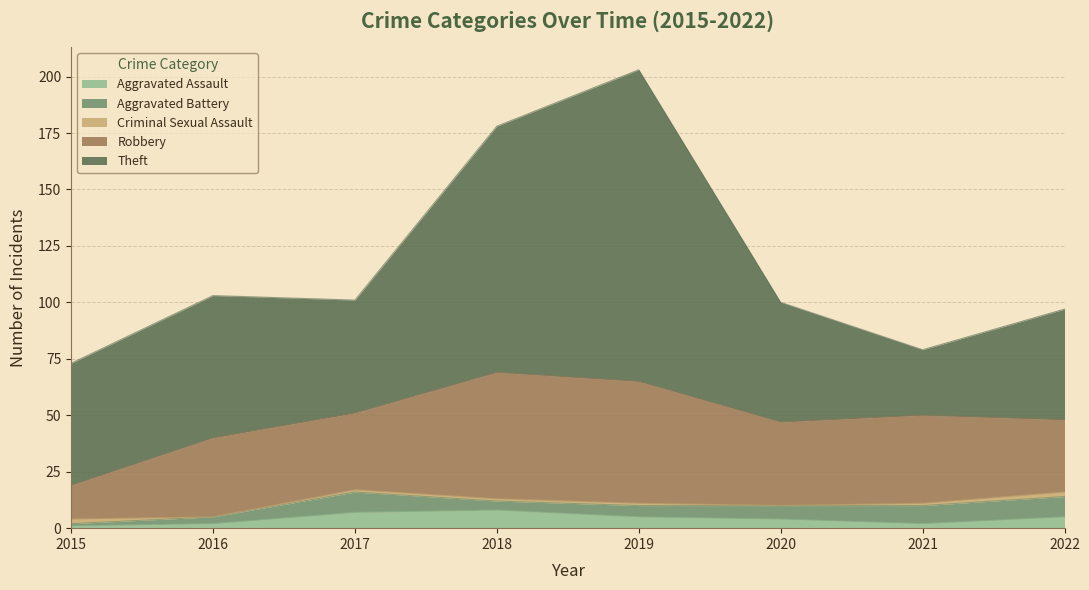

At which label does Criminal Sexual Assault reach its minimum?

2016